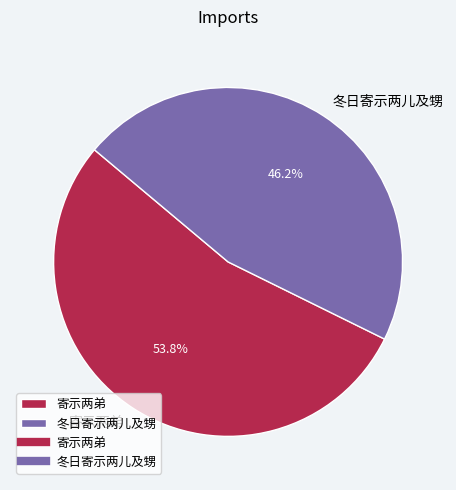

How many segments does this pie chart have?

2